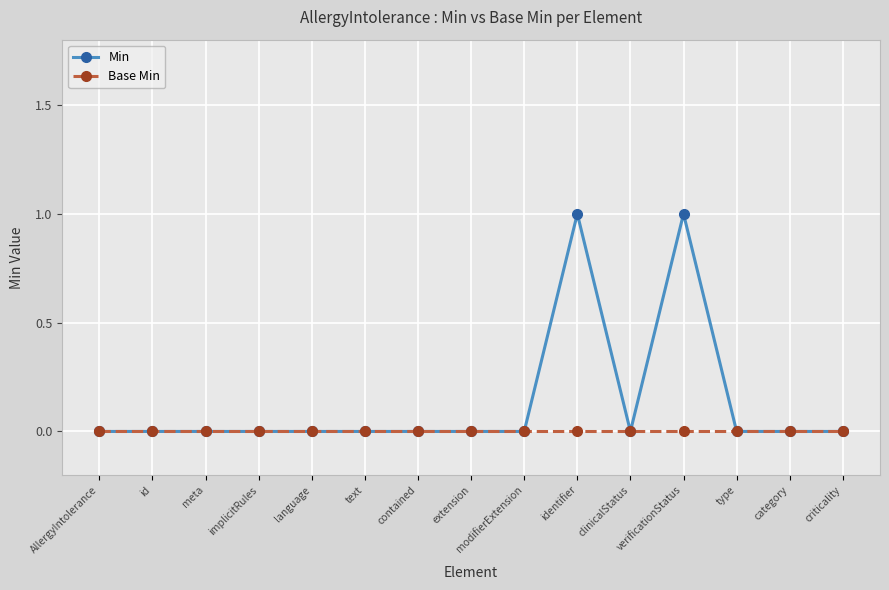

Does the chart have visible grid lines?

Yes